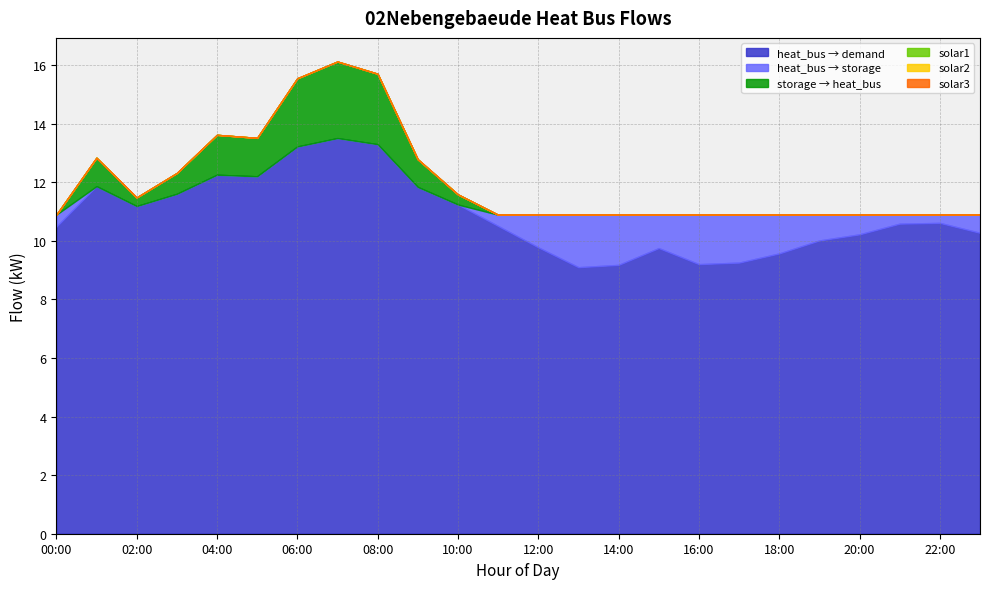

How many lines are shown in the chart?

6